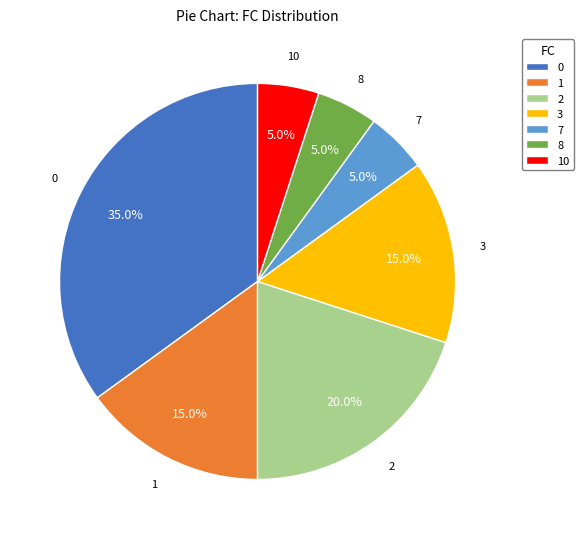

Combined, do 10 and 7 account for over 50%?

No